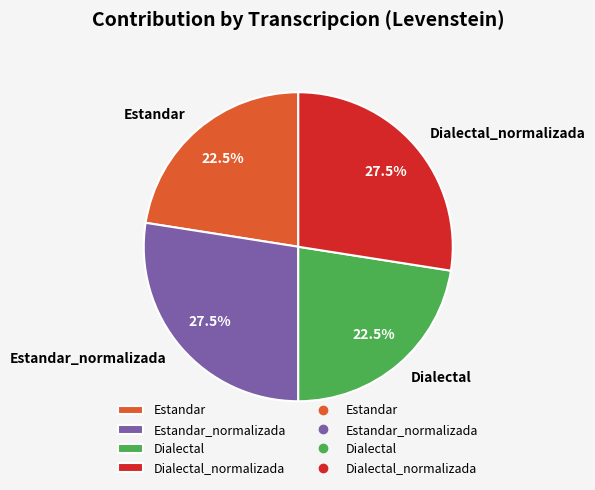

How many slices are in this pie chart?

4